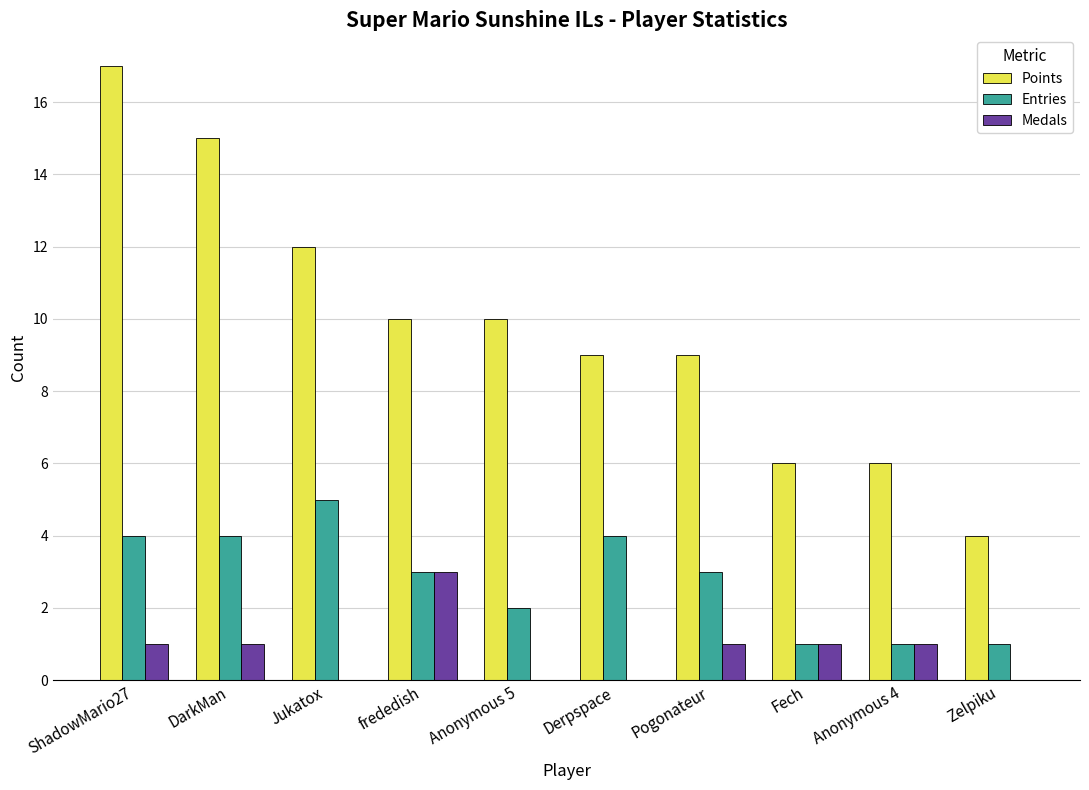

Which category has the highest value in the Points series?

ShadowMario27